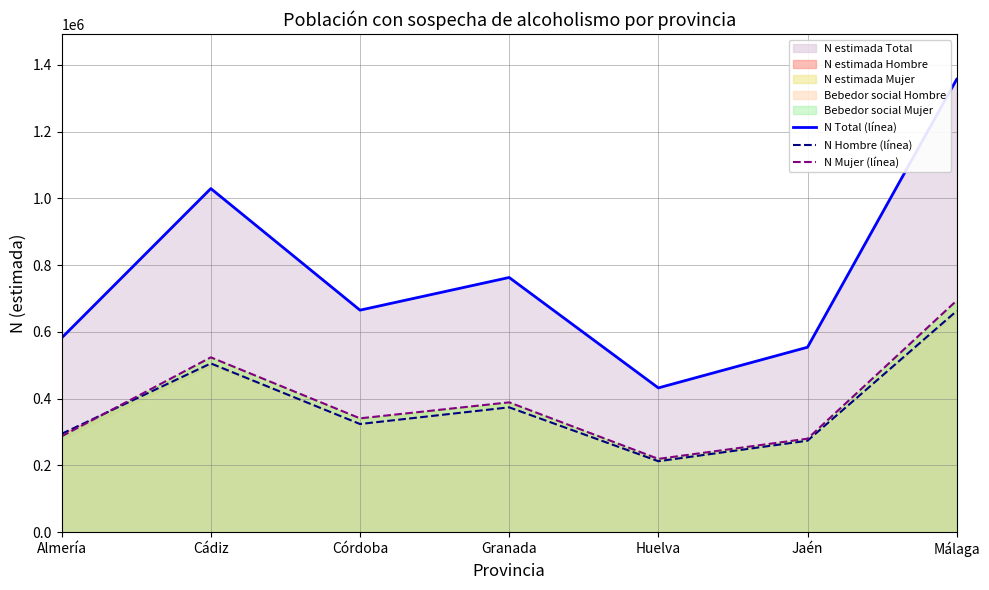

Reading right to left, extract all data points from this chart.

N Total (línea): Málaga=1356641	Jaén=554012	Huelva=432209	Granada=762933	Córdoba=665066	Cádiz=1029292	Almería=581983
N Hombre (línea): Málaga=662788	Jaén=273981	Huelva=212618	Granada=373982	Córdoba=324046	Cádiz=505527	Almería=294738
N Mujer (línea): Málaga=693853	Jaén=280031	Huelva=219591	Granada=388951	Córdoba=341020	Cádiz=523765	Almería=287245